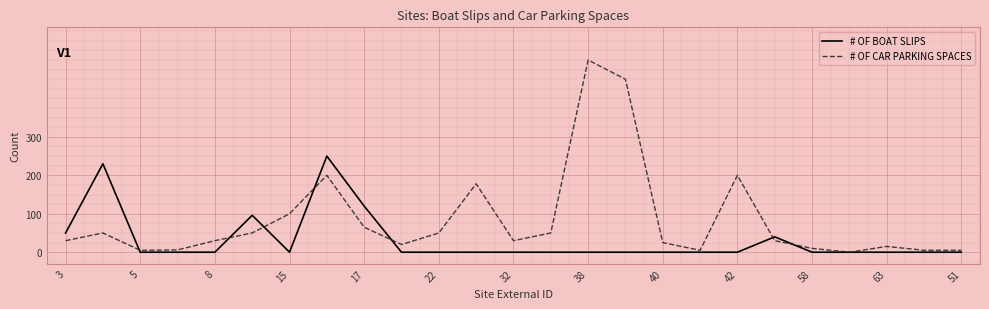

At how many categories does at least one series exceed 359?

2